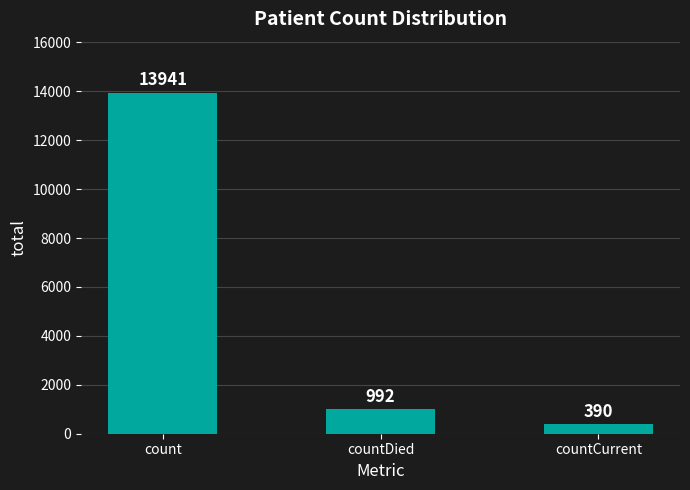

What is the value of the 3rd bar from the left?

390